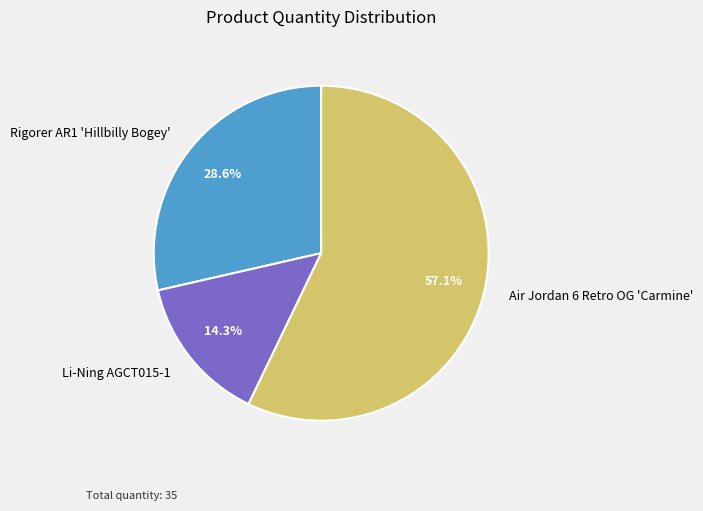

Is there any slice that represents more than half of the pie?

Yes